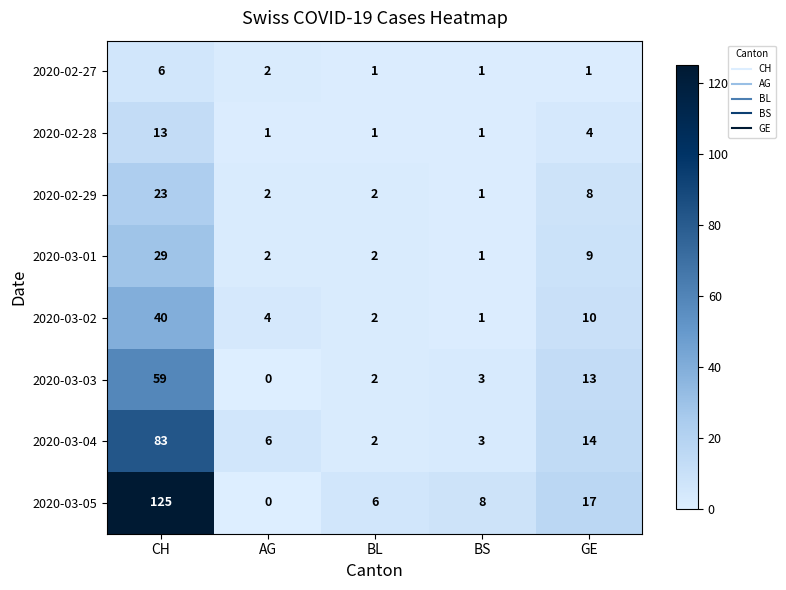

The value of 2020-02-29 at AG is 1. True or false?

False